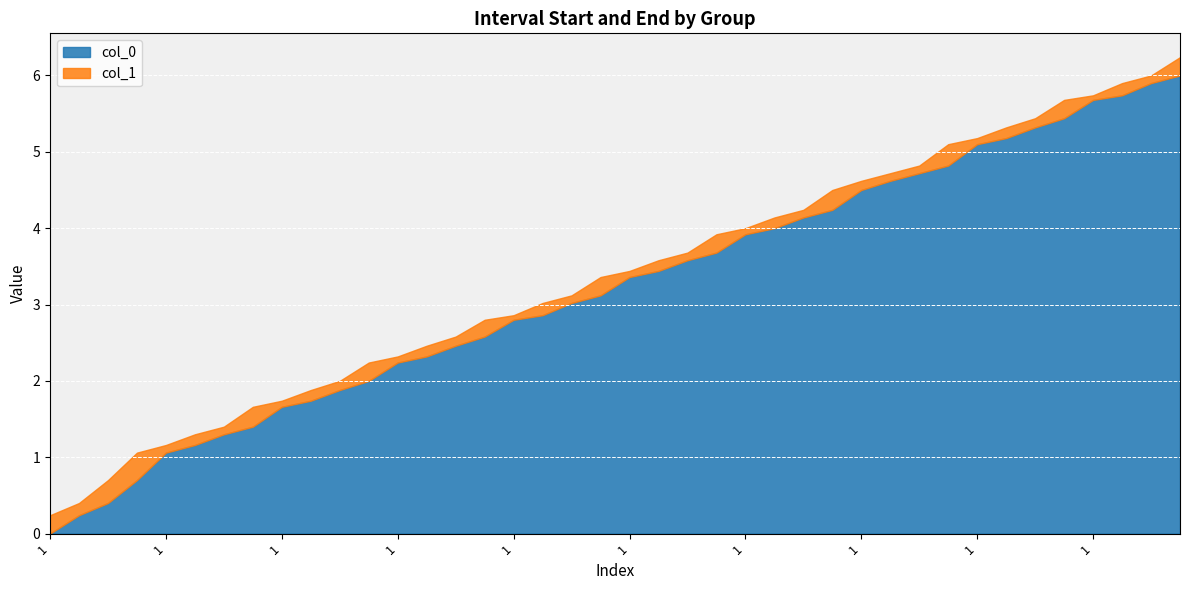

What is the difference between the highest and lowest values at 1?

0.2